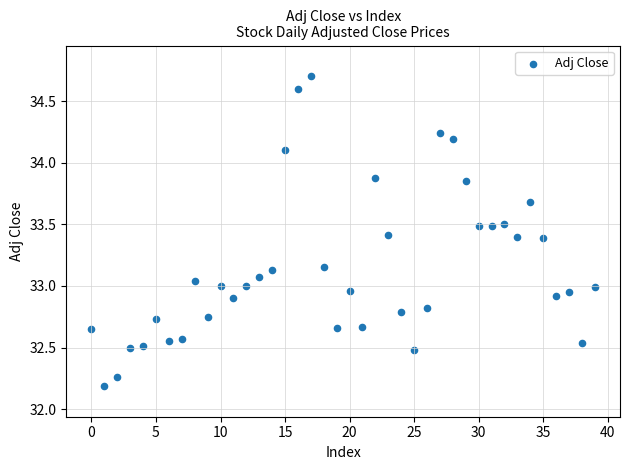

What is the range of Y values (max minus min)?

2.5